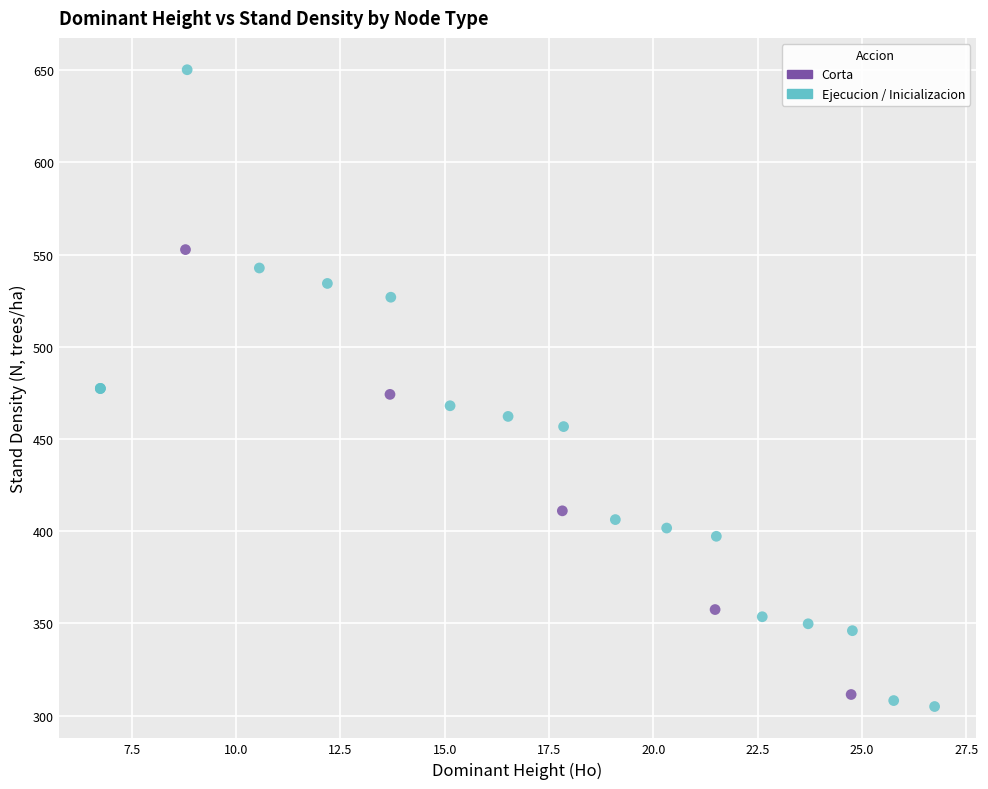

Which series contains the highest Y value?

Ejecucion / Inicializacion